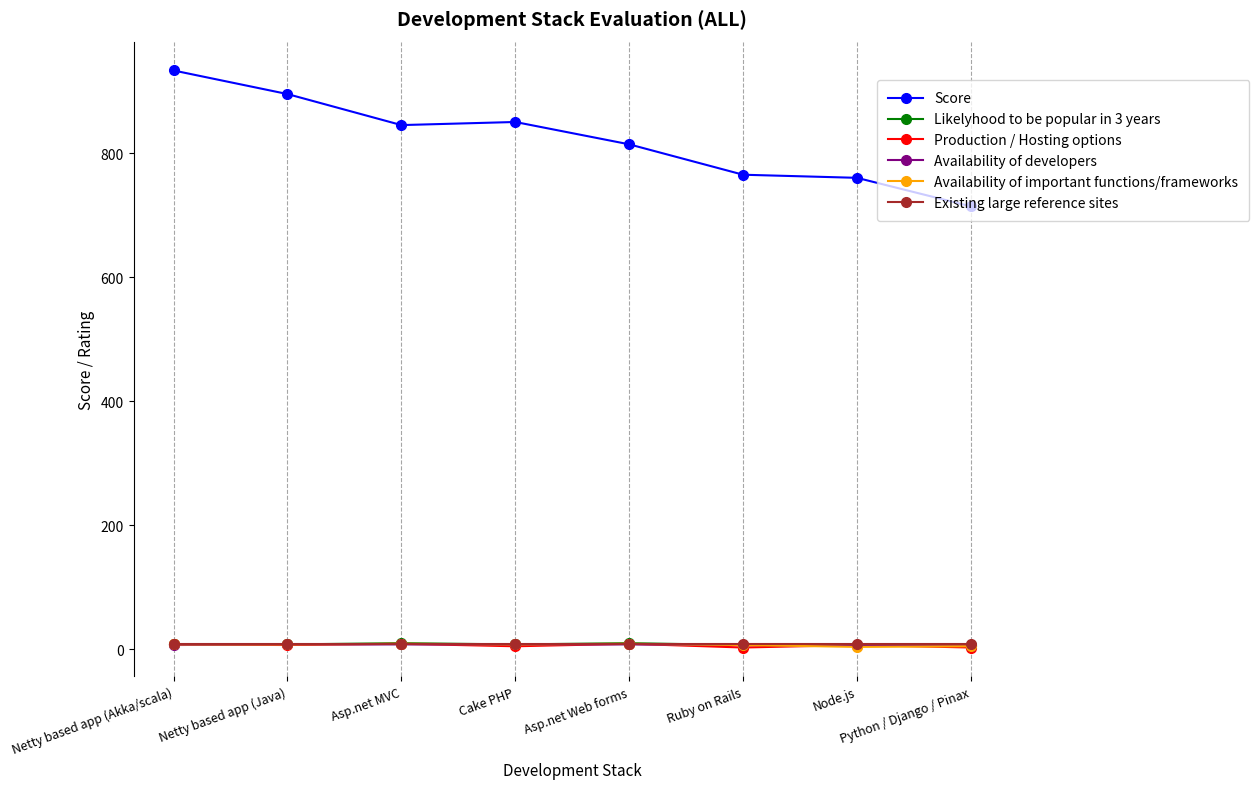

Is it true that Production / Hosting options equals 3 at Python / Django / Pinax?

True